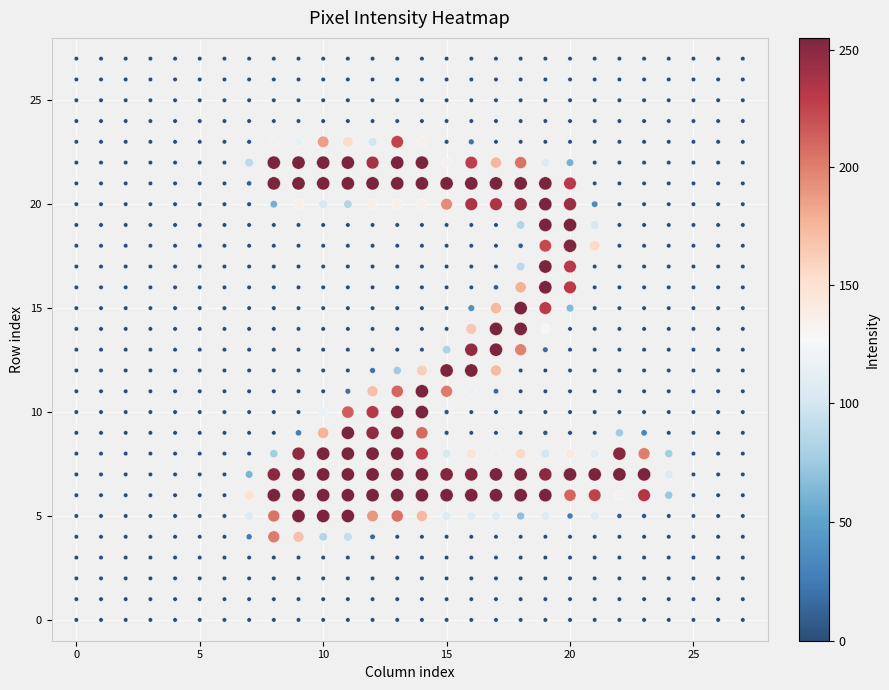

What is the range of Y values (max minus min)?

27